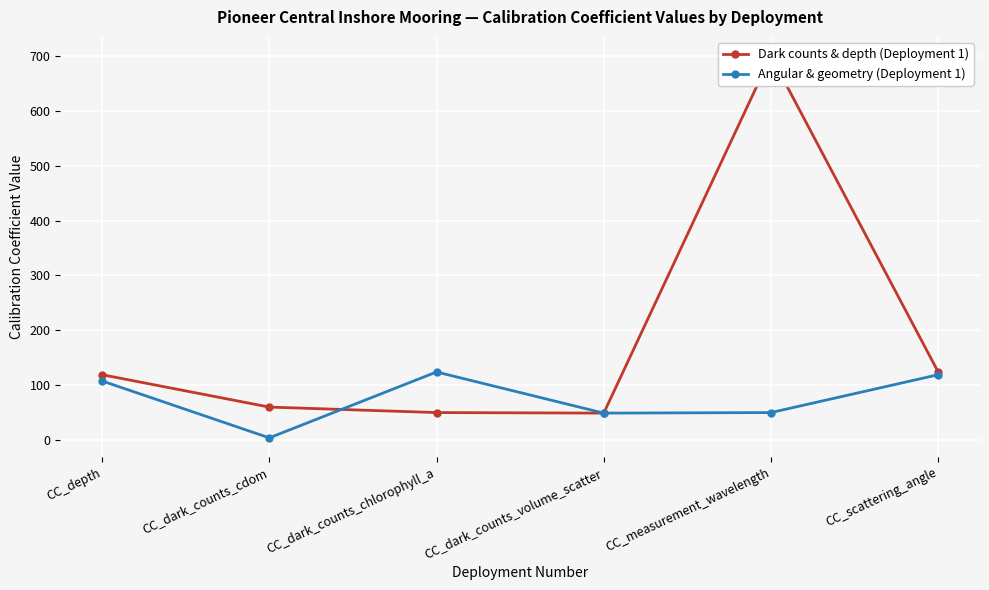

Reading left to right, extract all data points from this chart.

Dark counts & depth (Deployment 1): 119.0	60.0	50.0	49.0	700.0	124.0
Angular & geometry (Deployment 1): 107.6	3.9	124.0	49.0	50.0	119.0